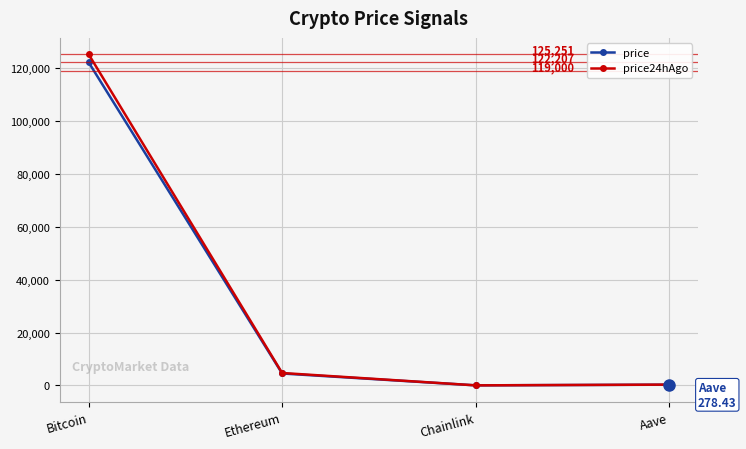

True or false: price has more than 2 points higher than both neighbors.

False